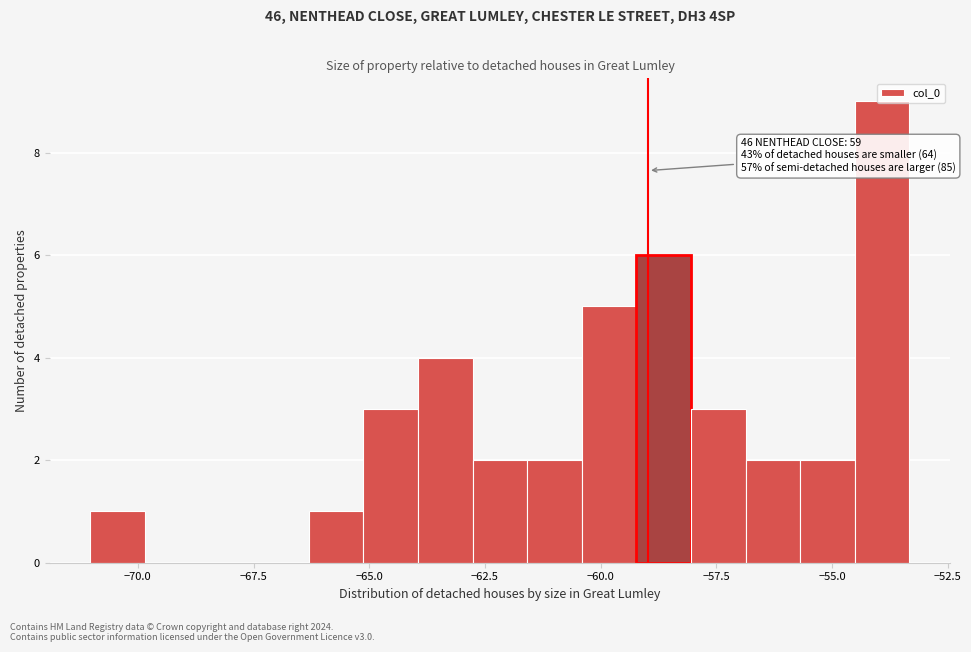

Around what value on the x-axis is the tallest bar? Give the approximate position of its centre, as read against the axis.

-54.0